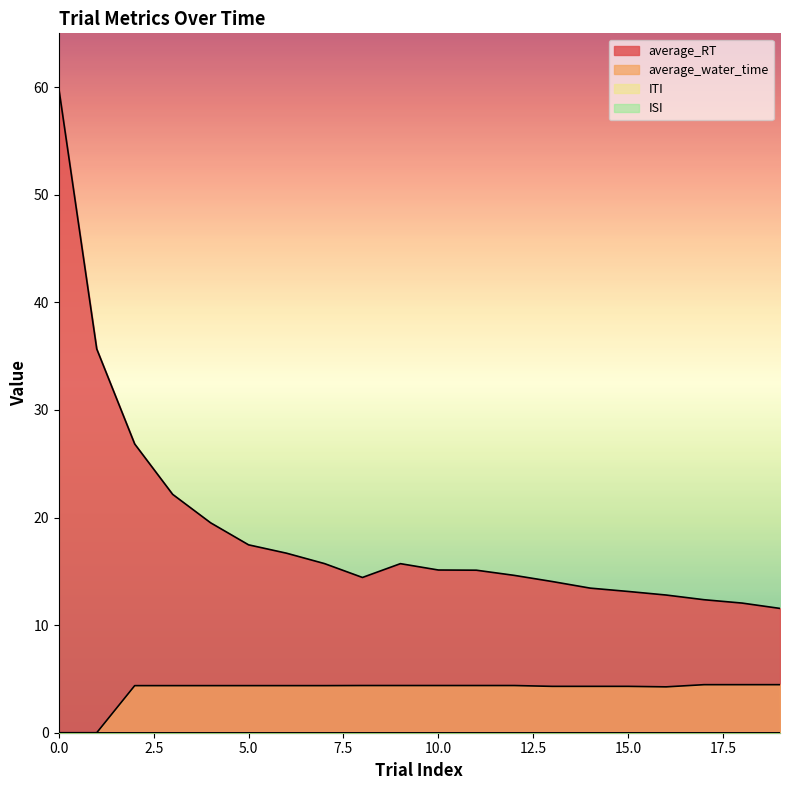

Does the chart have visible grid lines?

No